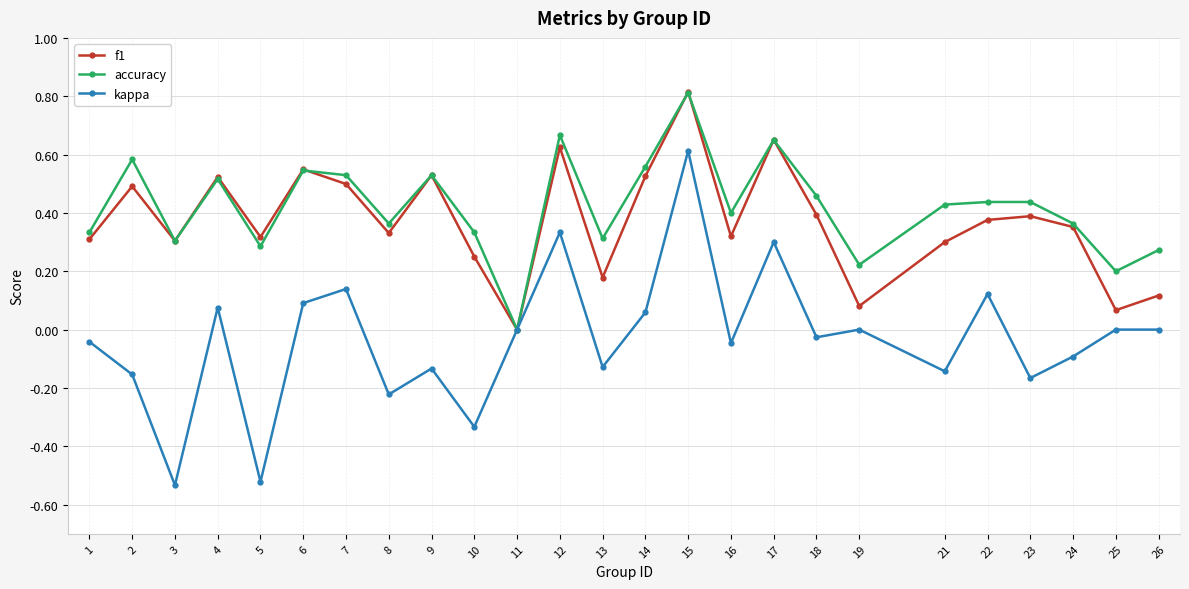

What are all the series names shown in the legend?

f1, accuracy, kappa